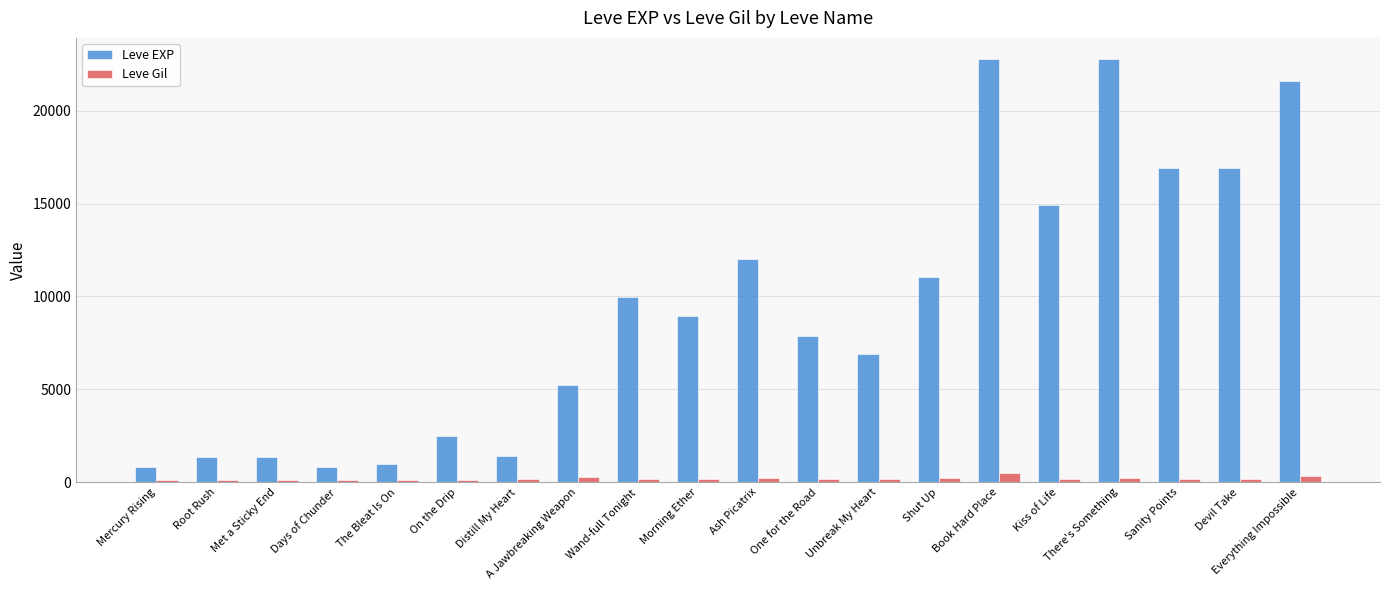

Is the value of Leve Gil at Shut Up greater than the value of Leve EXP at Unbreak My Heart?

No